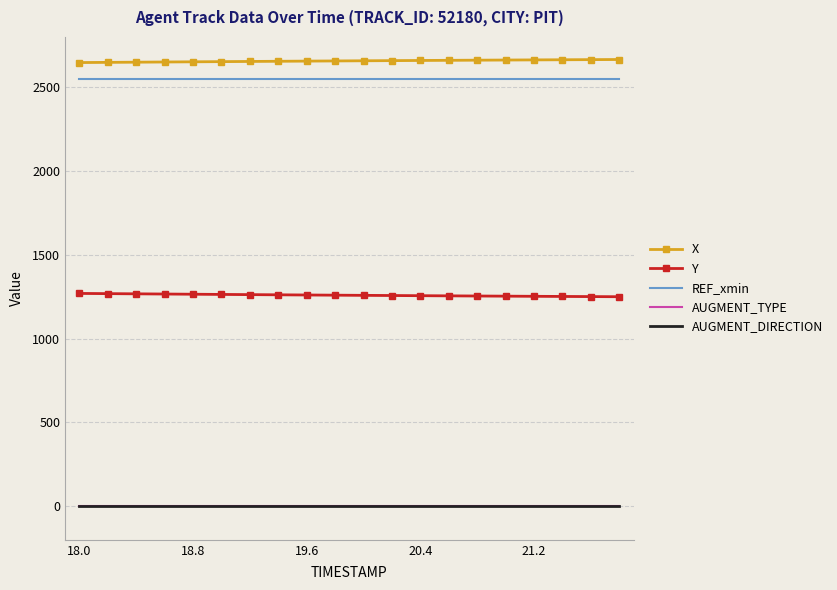

What is the greatest value displayed?

2665.4